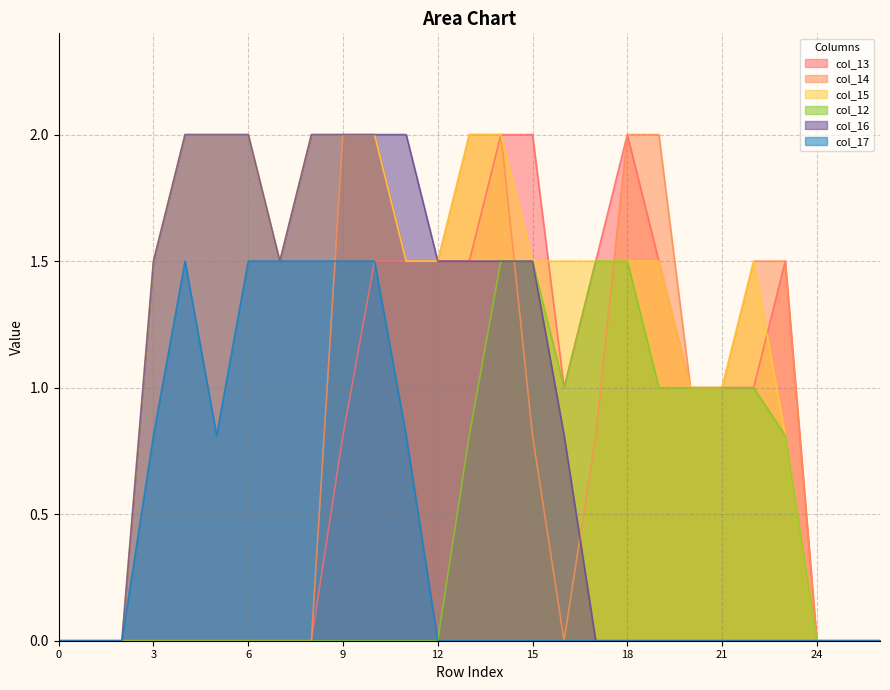

How many interior local valleys does the col_13 series have?

1